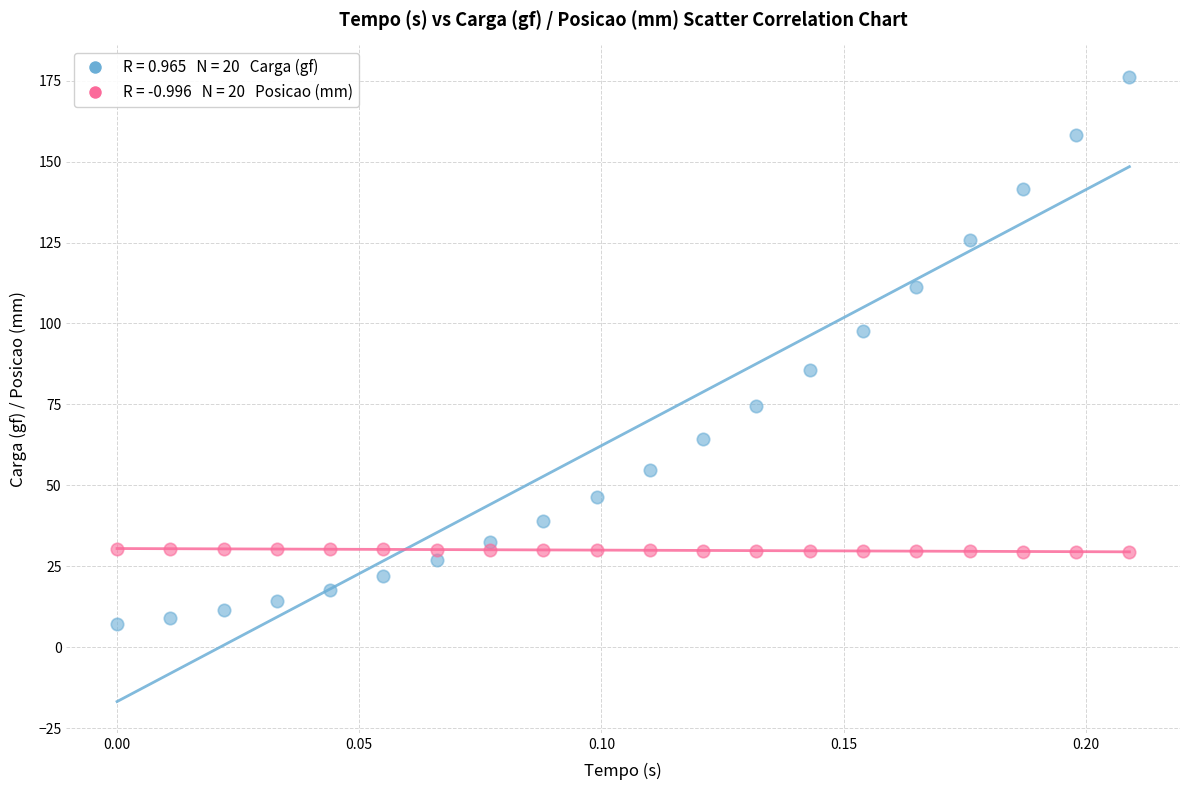

Across all data points, what is the range of Y values (max minus min)?

169.0